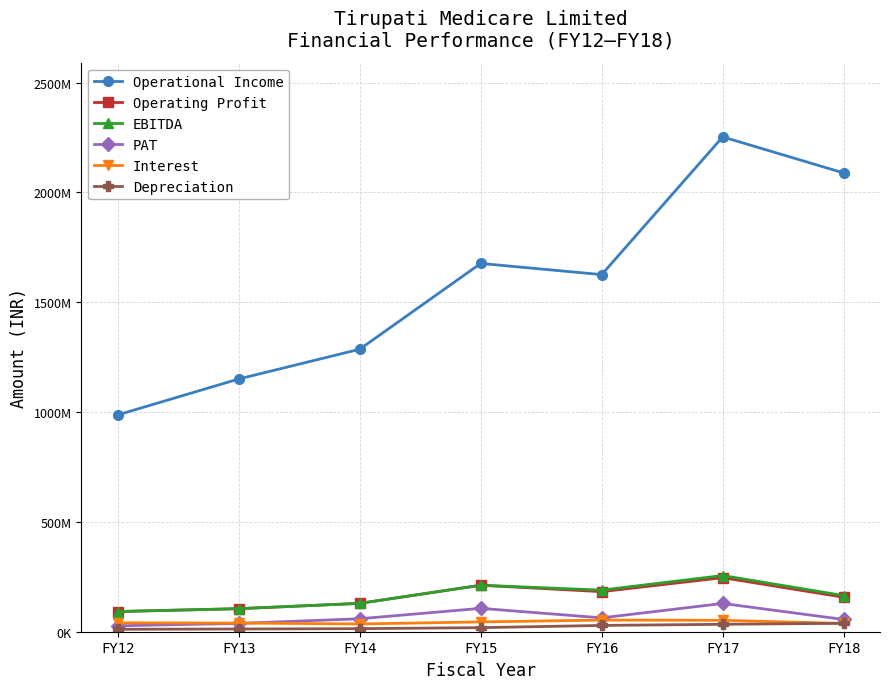

True or false: EBITDA has more than 1 interior local peaks.

True